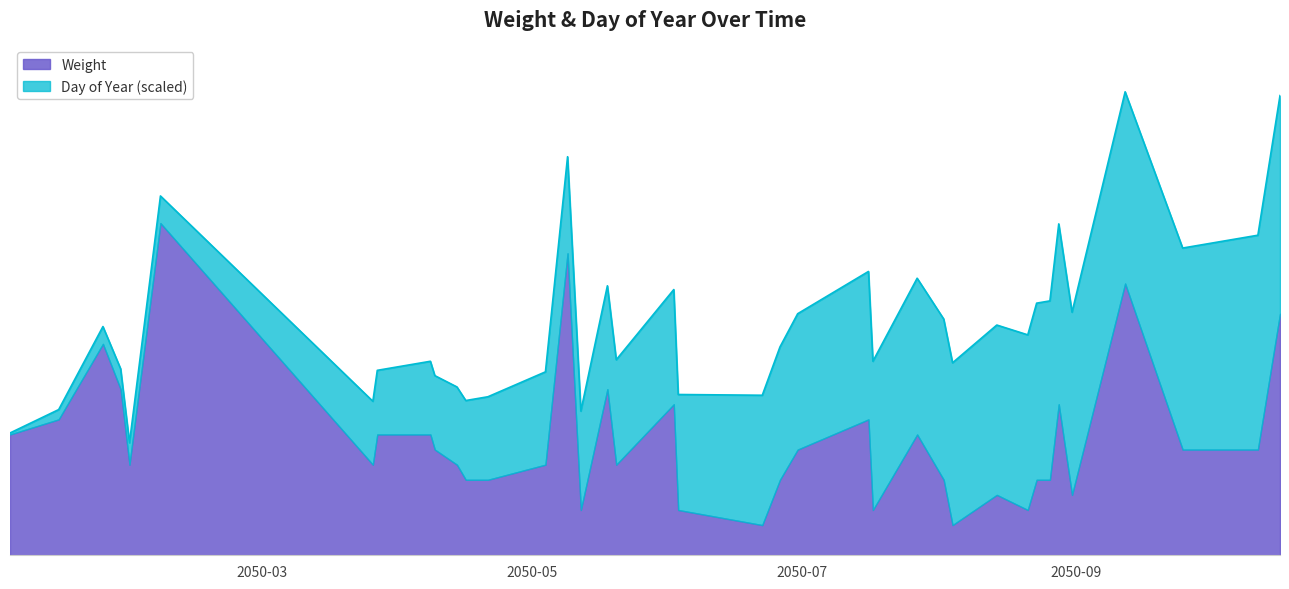

At which label is the value closest to 12?

2050-01-28